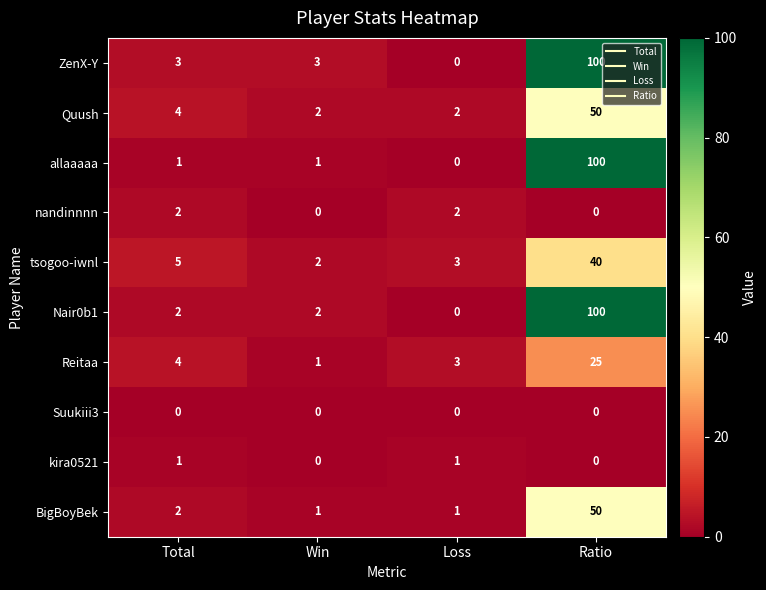

What is the highest value of the Nair0b1 series?

100